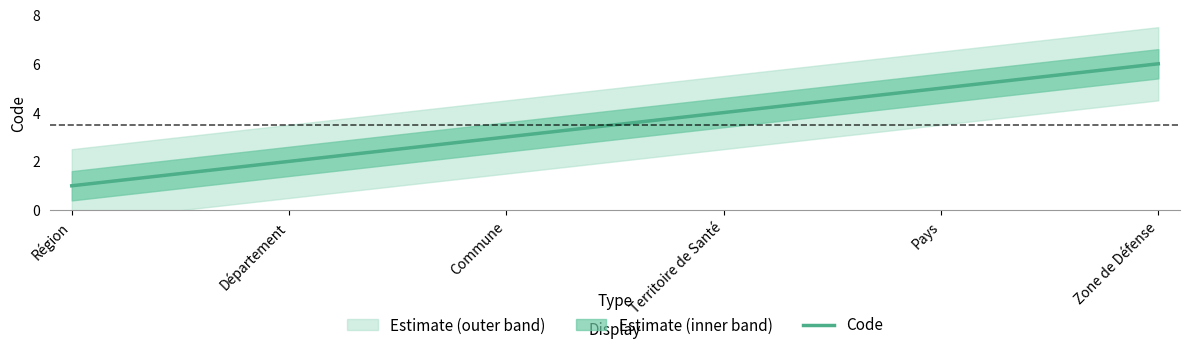

What is the approximate value at Région?

1